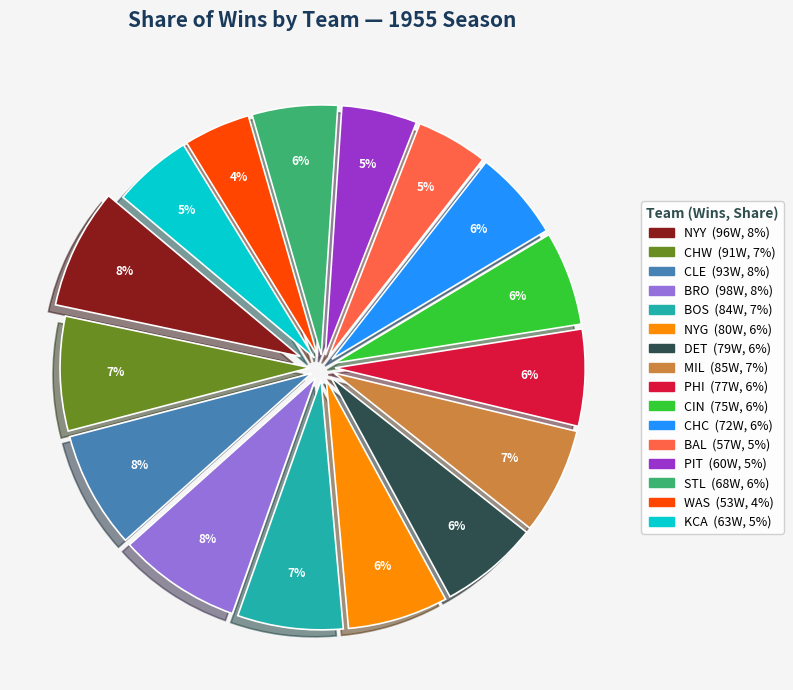

Does CLE represent more than half of the total?

No